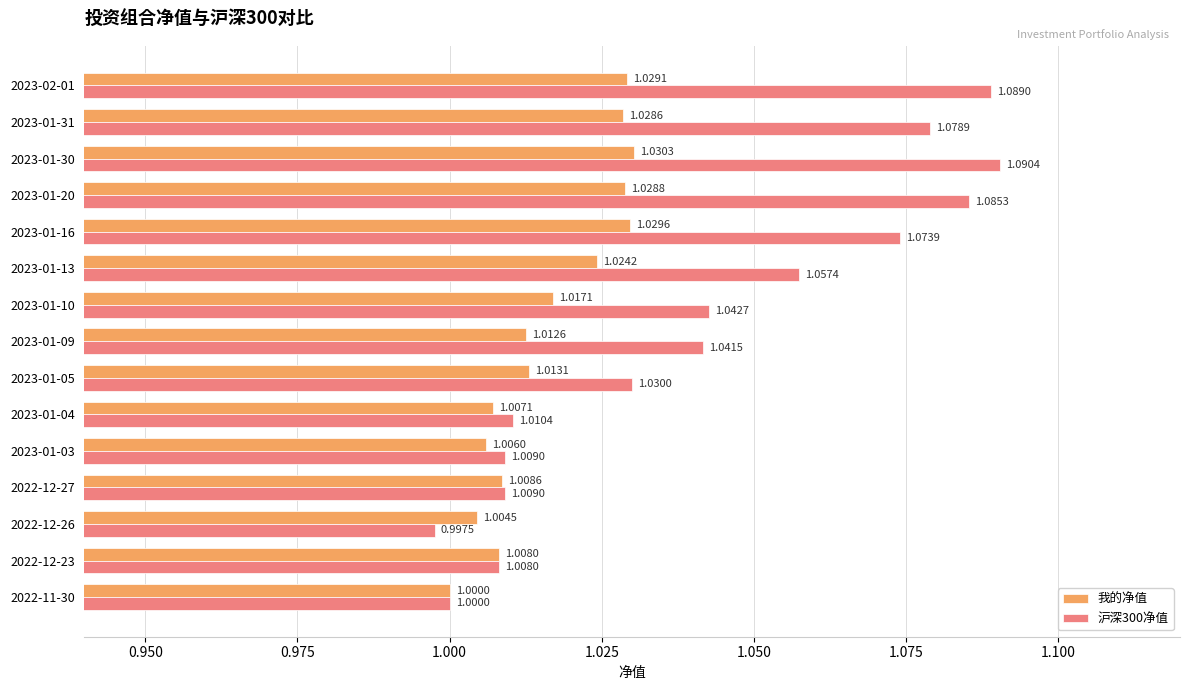

List the series in order of their overall mean, lowest first.

我的净值, 沪深300净值